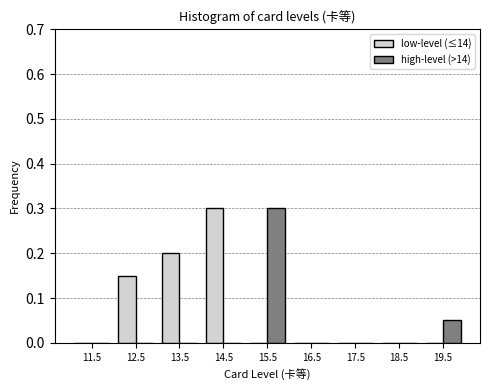

Reading left to right, list every range on the x-axis with the height of the bar of each series over it. The values are not printed on the chart, so give them approximately, as read against the axis.

11 to 12: low-level (≤14)=0	high-level (>14)=0
12 to 13: low-level (≤14)=0.15	high-level (>14)=0
13 to 14: low-level (≤14)=0.20	high-level (>14)=0
14 to 15: low-level (≤14)=0.30	high-level (>14)=0
15 to 16: low-level (≤14)=0	high-level (>14)=0.30
16 to 17: low-level (≤14)=0	high-level (>14)=0
17 to 18: low-level (≤14)=0	high-level (>14)=0
18 to 19: low-level (≤14)=0	high-level (>14)=0
19 to 20: low-level (≤14)=0	high-level (>14)=0.05